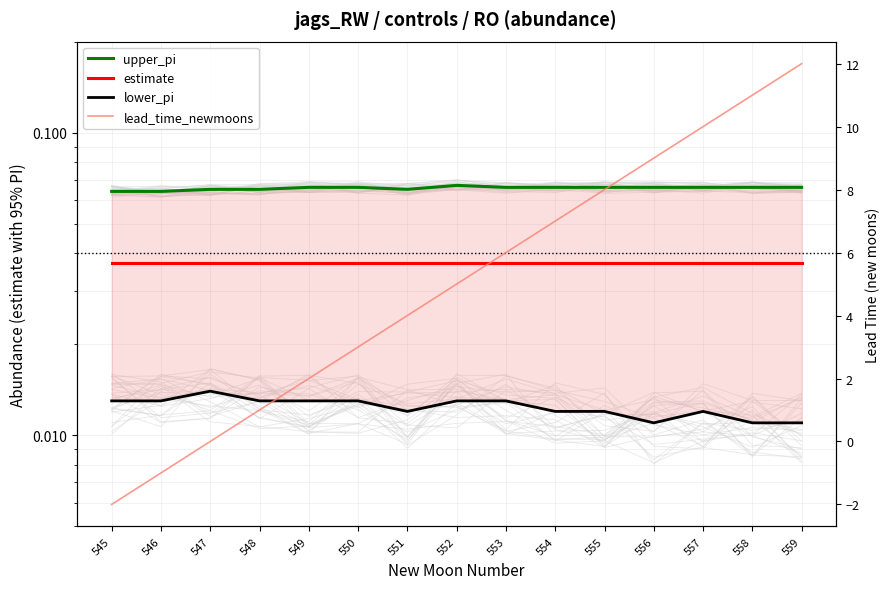

Which series has the largest total across all categories?

lead_time_newmoons